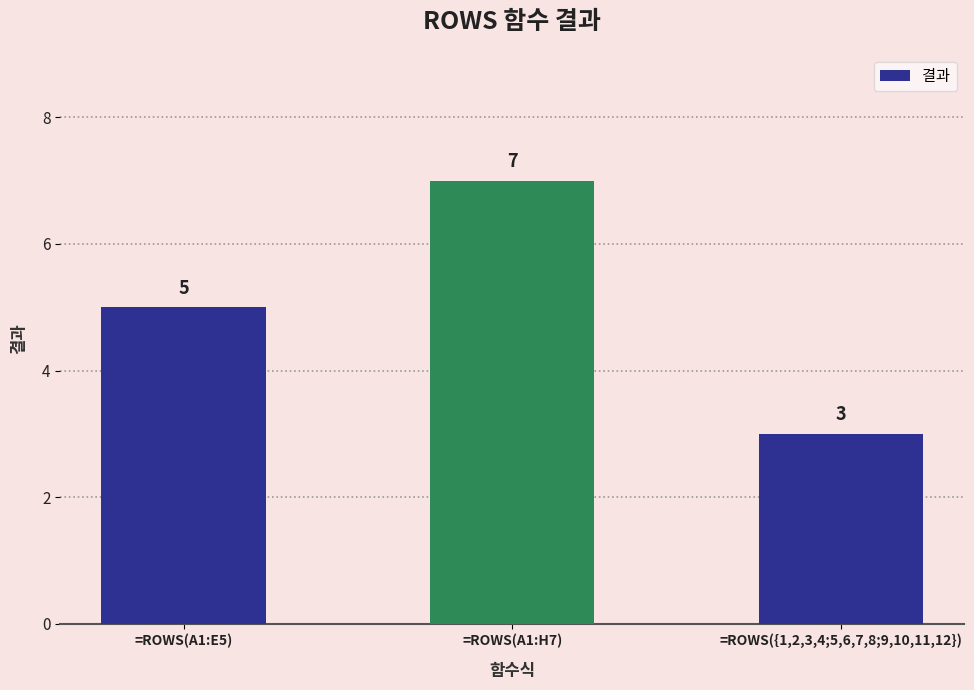

Rank the categories by value from lowest to highest.

=ROWS({1,2,3,4;5,6,7,8;9,10,11,12}), =ROWS(A1:E5), =ROWS(A1:H7)